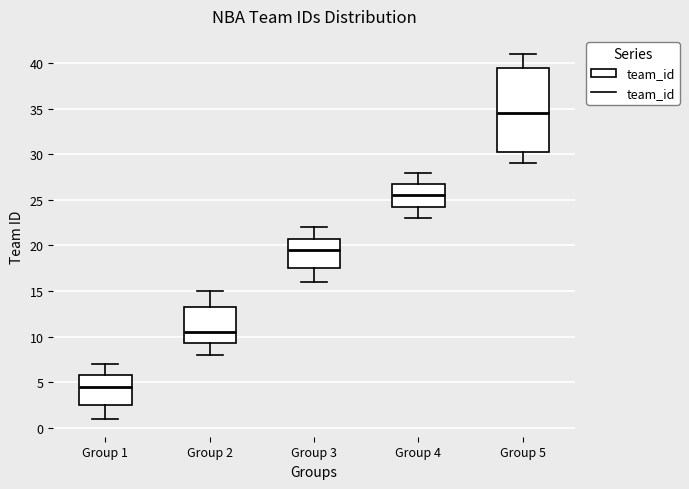

Reading left to right, transcribe this box plot: for each box, give where its median line is, the range the box spans, and where its two whiskers end, as read against the y-axis. The values are not printed on the chart, so give them approximately, as read against the axis.

Group 1: median 4.5, box 2.5 to 6.0, whiskers 1.0 to 7.0
Group 2: median 10.5, box 9.5 to 13.5, whiskers 8.0 to 15.0
Group 3: median 19.5, box 17.5 to 21.0, whiskers 16.0 to 22.0
Group 4: median 25.5, box 24.5 to 27.0, whiskers 23.0 to 28.0
Group 5: median 34.5, box 30.5 to 39.5, whiskers 29.0 to 41.0